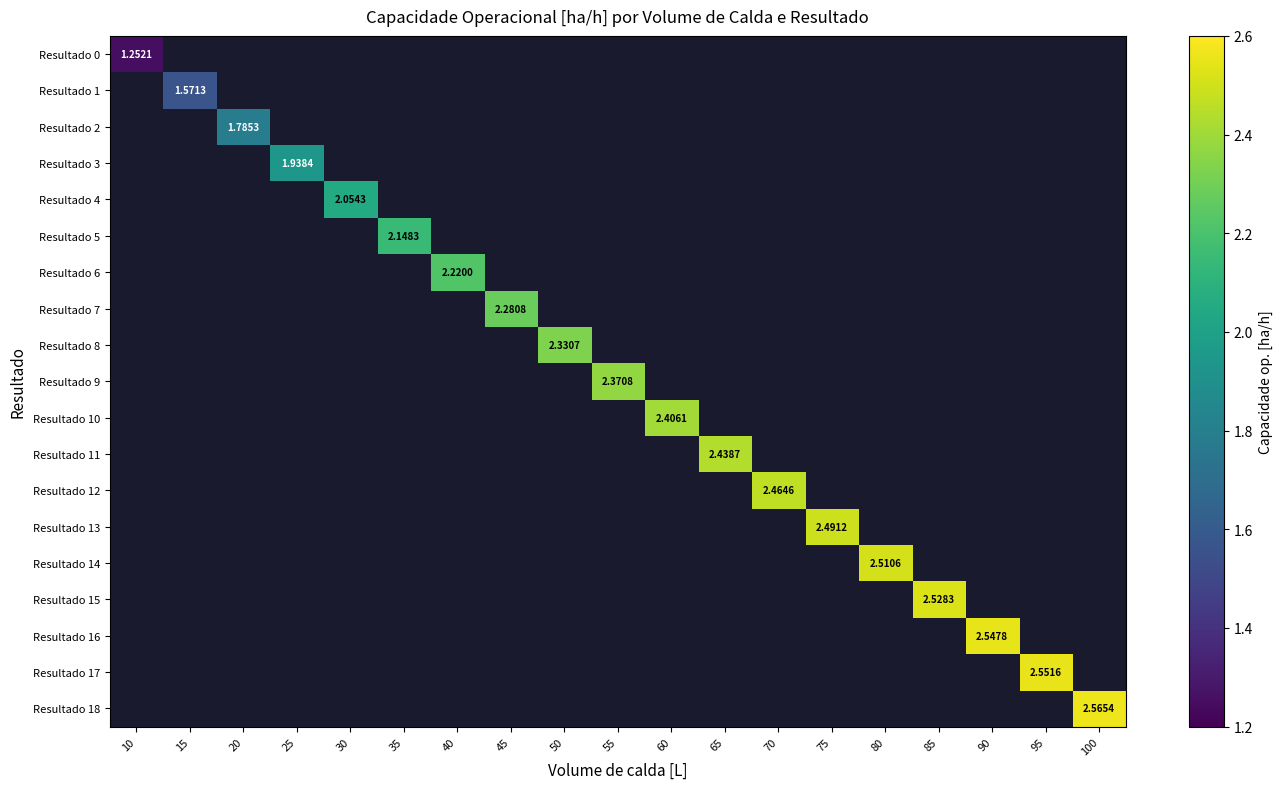

Rank the series by their maximum value, from highest to lowest.

Resultado 18, Resultado 17, Resultado 16, Resultado 15, Resultado 14, Resultado 13, Resultado 12, Resultado 11, Resultado 10, Resultado 9, Resultado 8, Resultado 7, Resultado 6, Resultado 5, Resultado 4, Resultado 3, Resultado 2, Resultado 1, Resultado 0